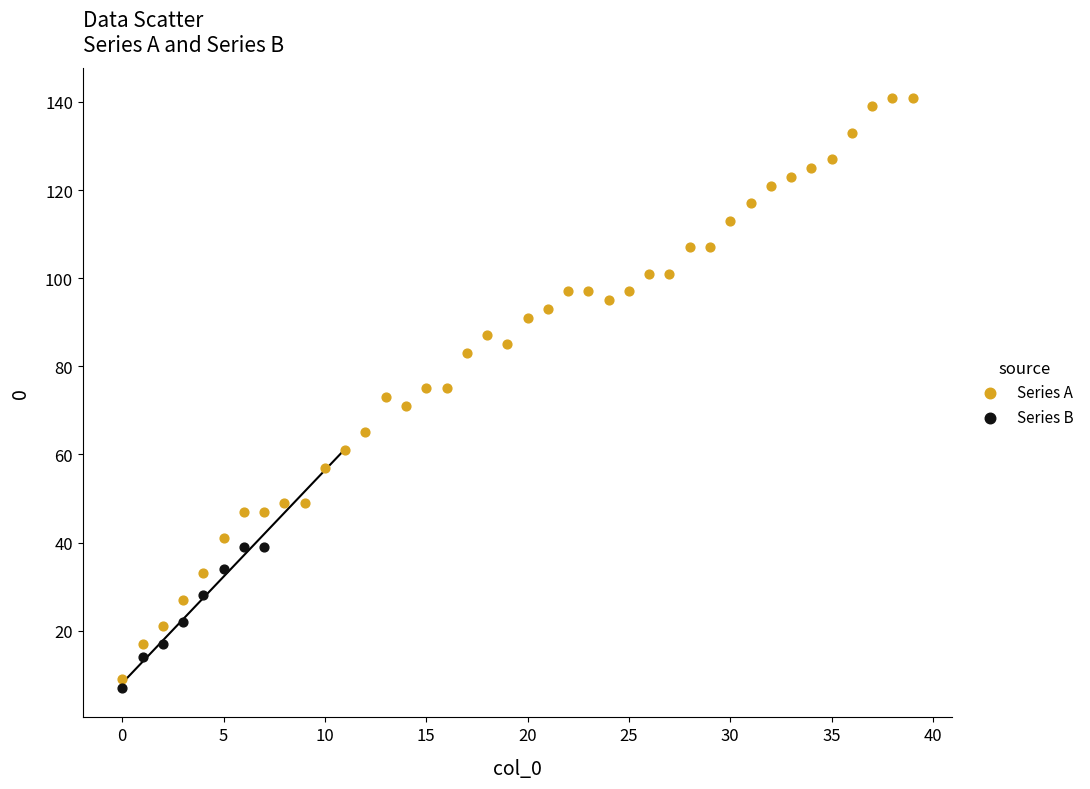

Which series has the widest spread of Y values?

Series A